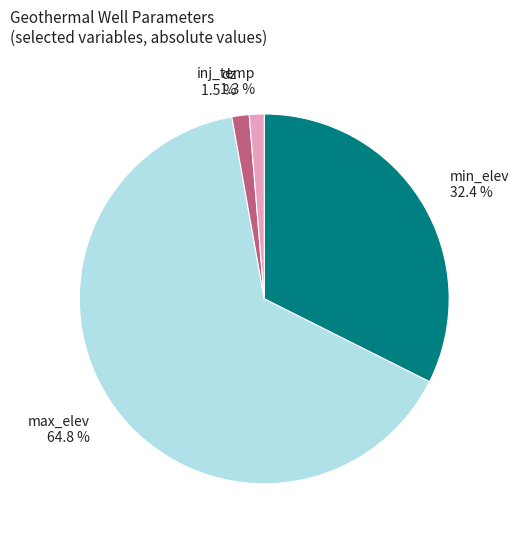

Which category has the biggest portion of the pie?

max_elev